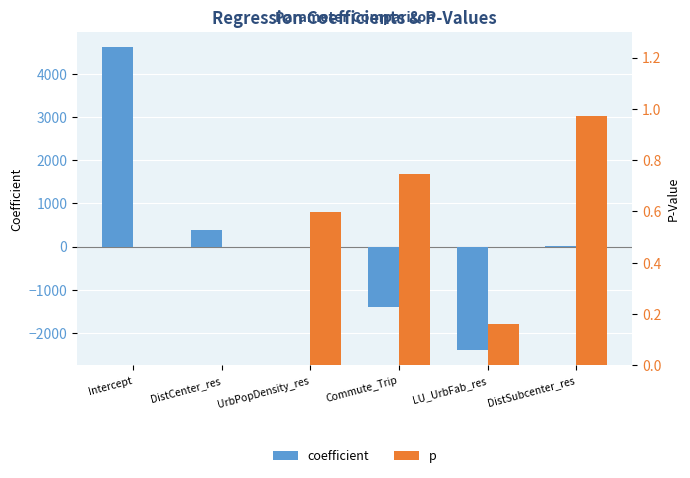

Which category has the lowest value across all series?

LU_UrbFab_res